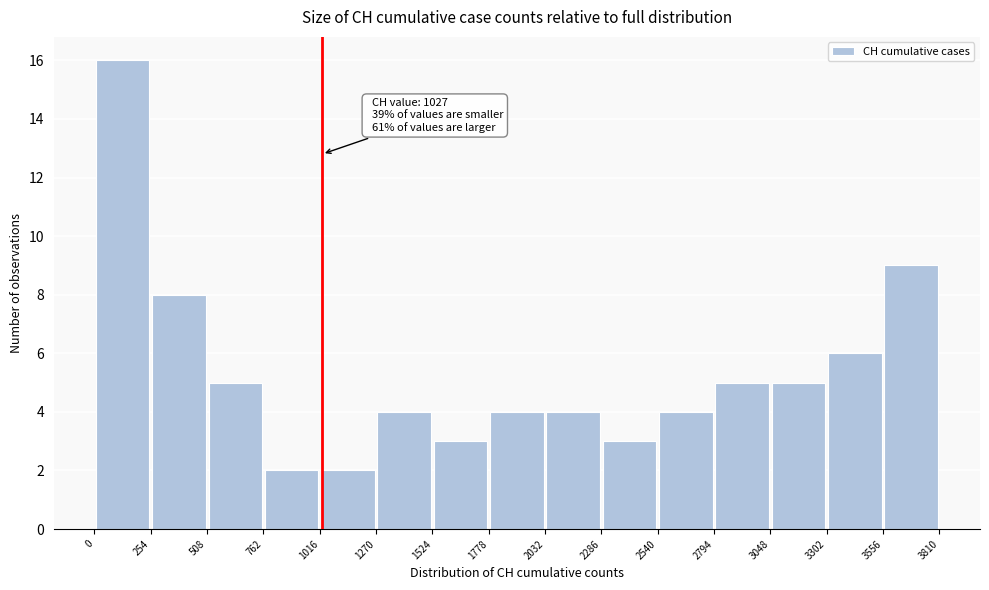

Over which range of the x-axis is the bar tallest?

0 to 254